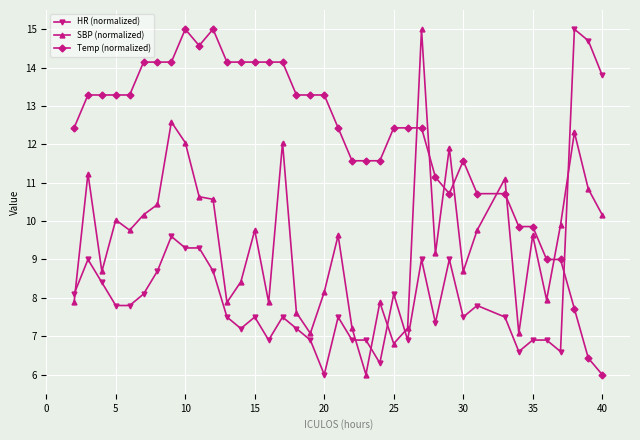

True or false: Temp (normalized) has more than 2 interior local peaks.

True